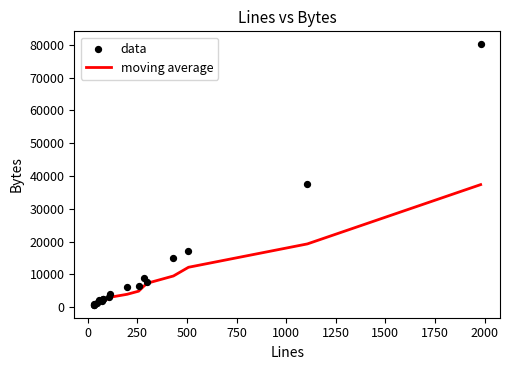

Which series has the largest total across all categories?

data